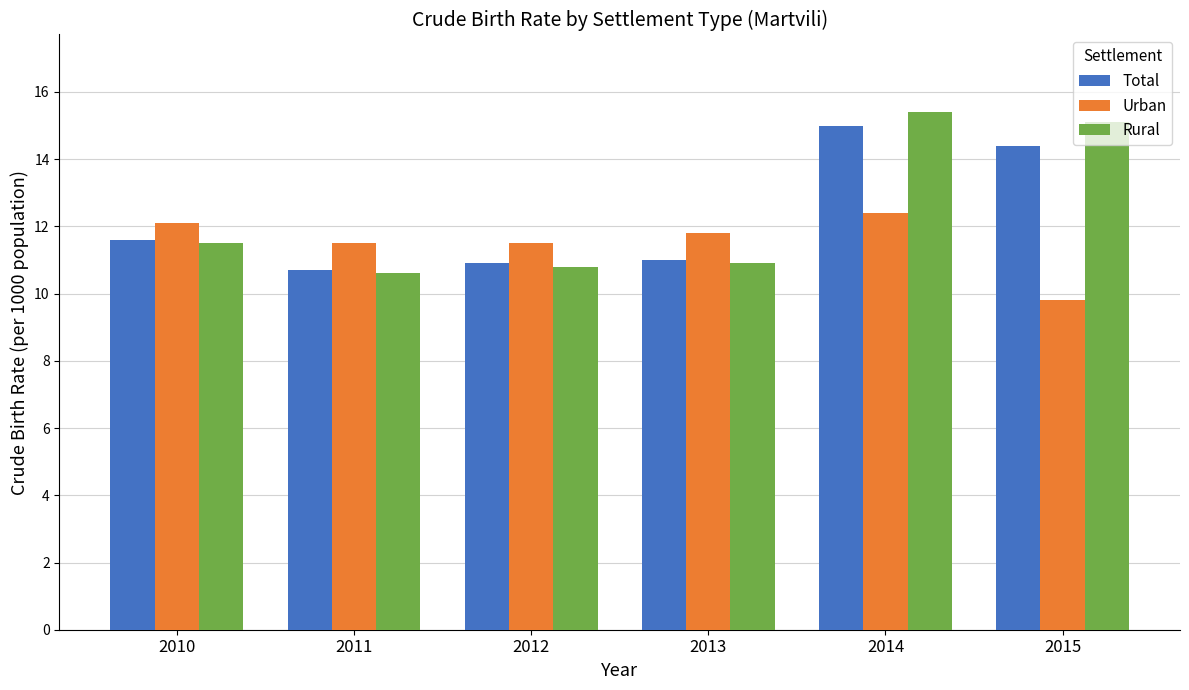

What is the lowest value of the Rural series?

10.6